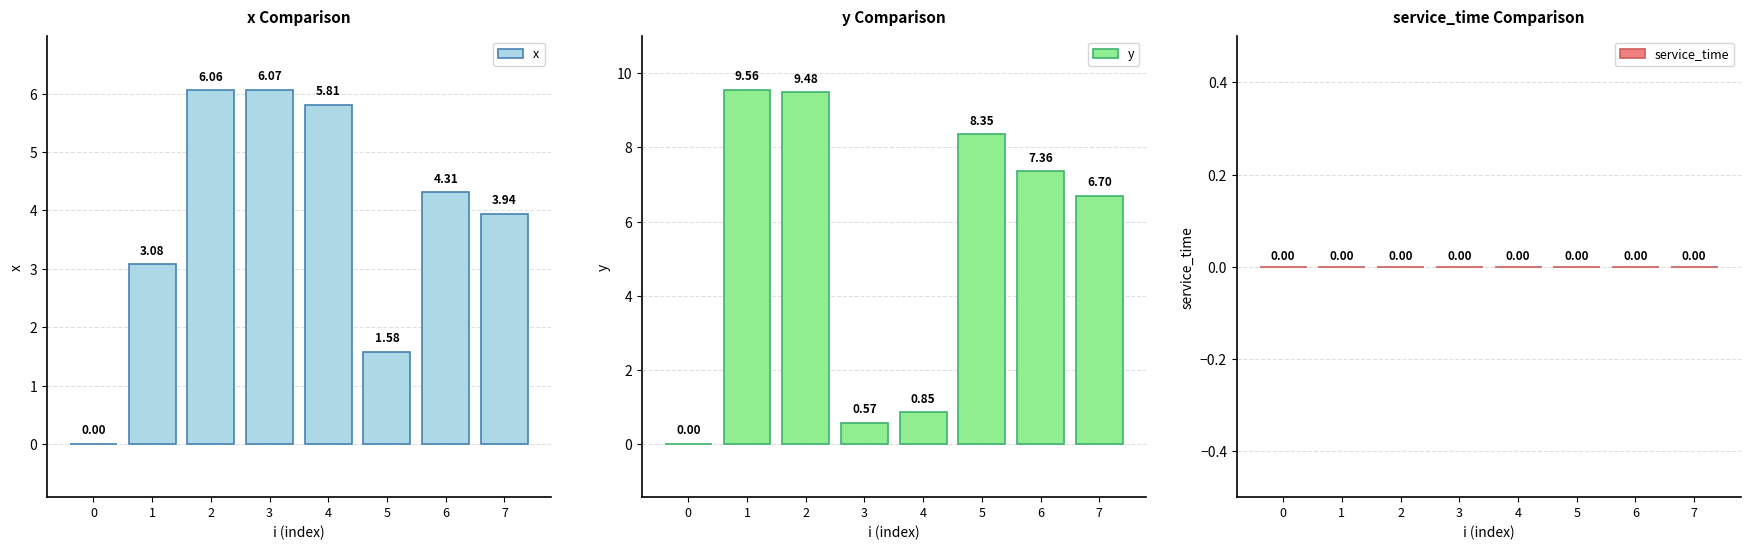

Between 1 and 2, which is larger?

2